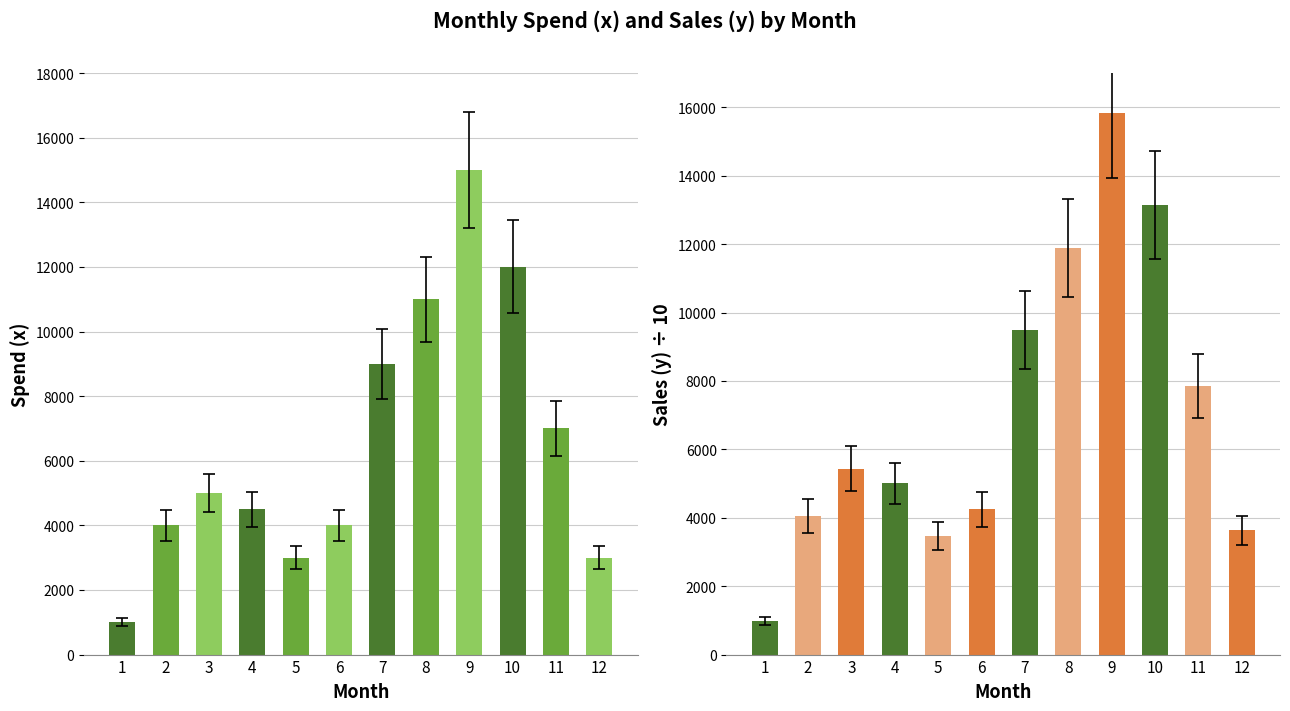

List the labels in order of Spend (x) value, largest first.

9, 10, 8, 7, 11, 3, 4, 2, 6, 5, 12, 1